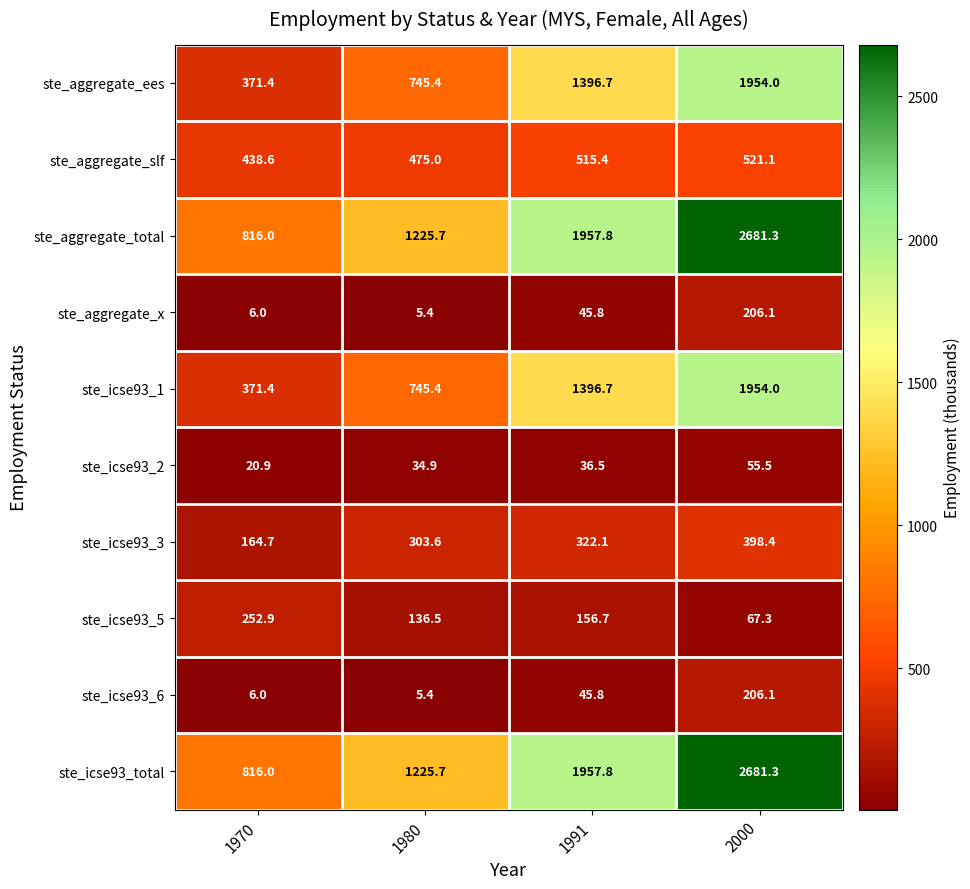

List the labels in order of ste_icse93_2 value, smallest first.

1970, 1980, 1991, 2000